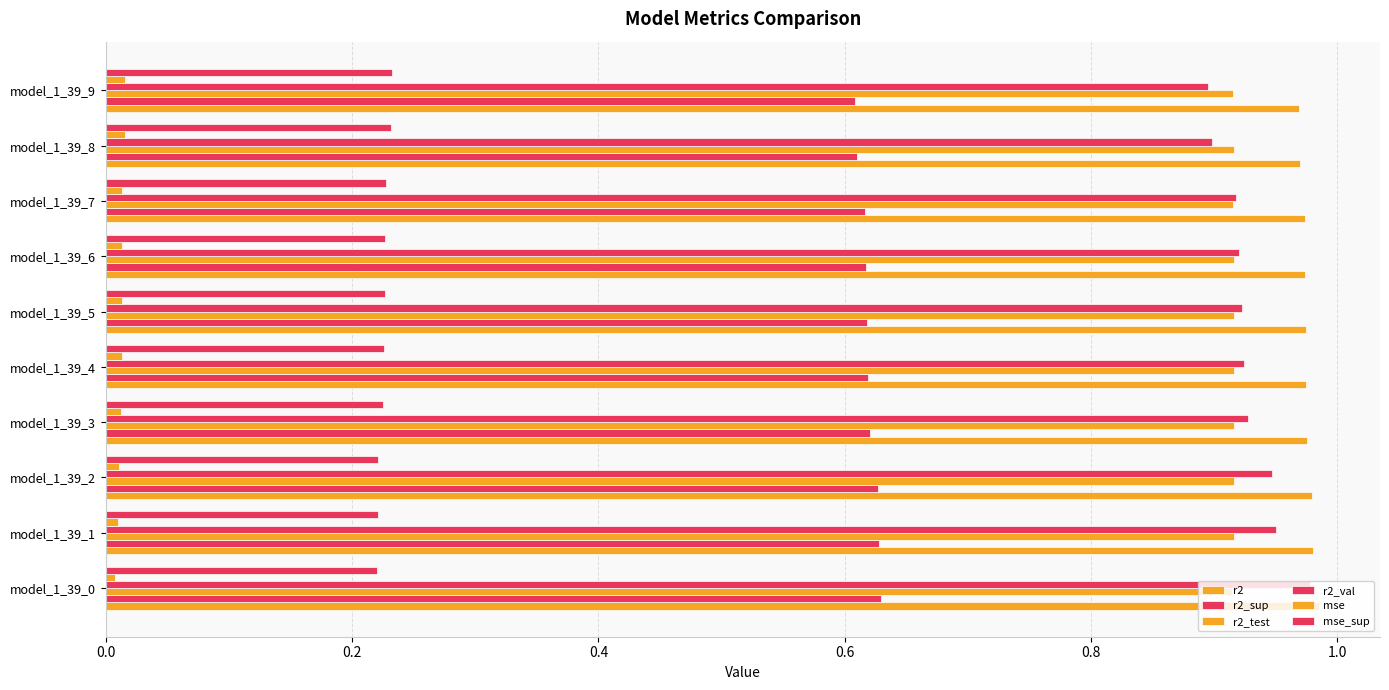

What is the greatest value displayed?

1.0